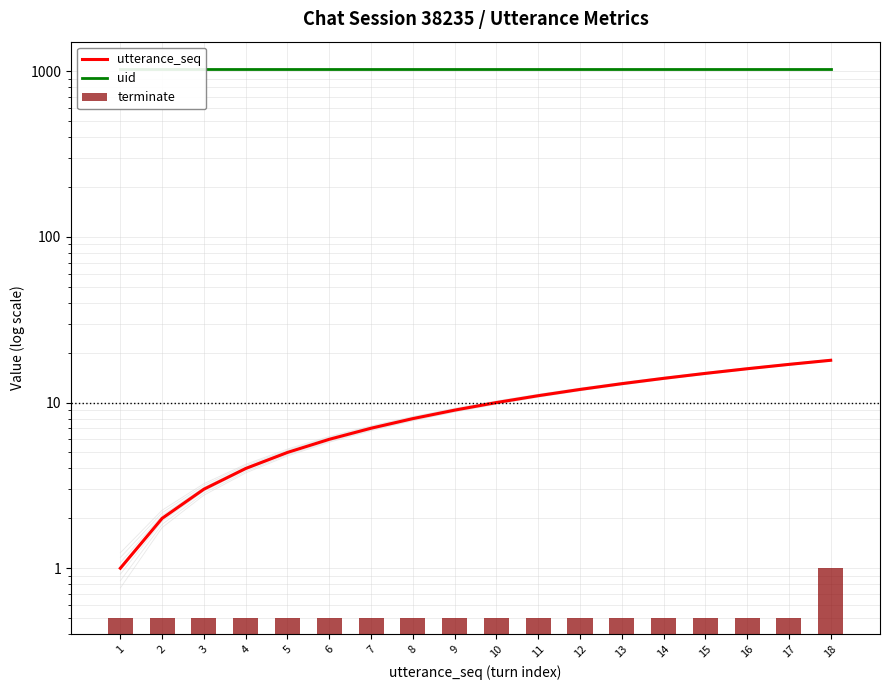

At which label does terminate reach its peak?

18